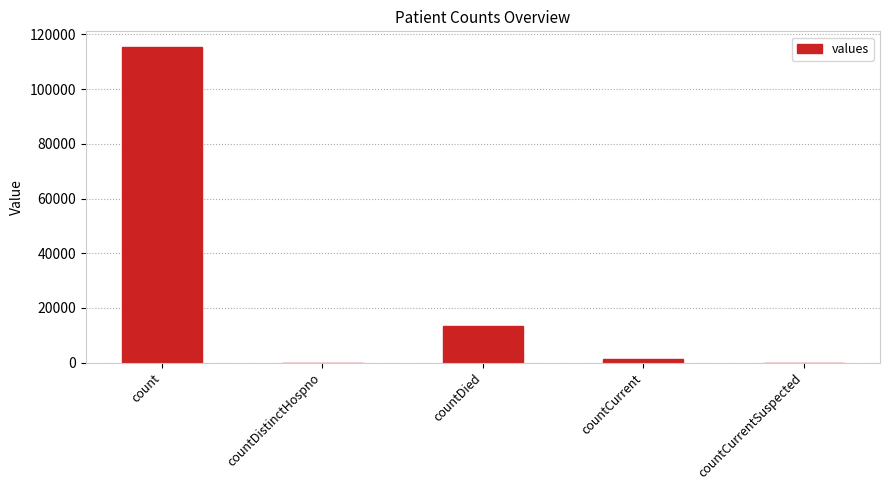

The chart shows a value of 17557 at countDied. True or false?

False